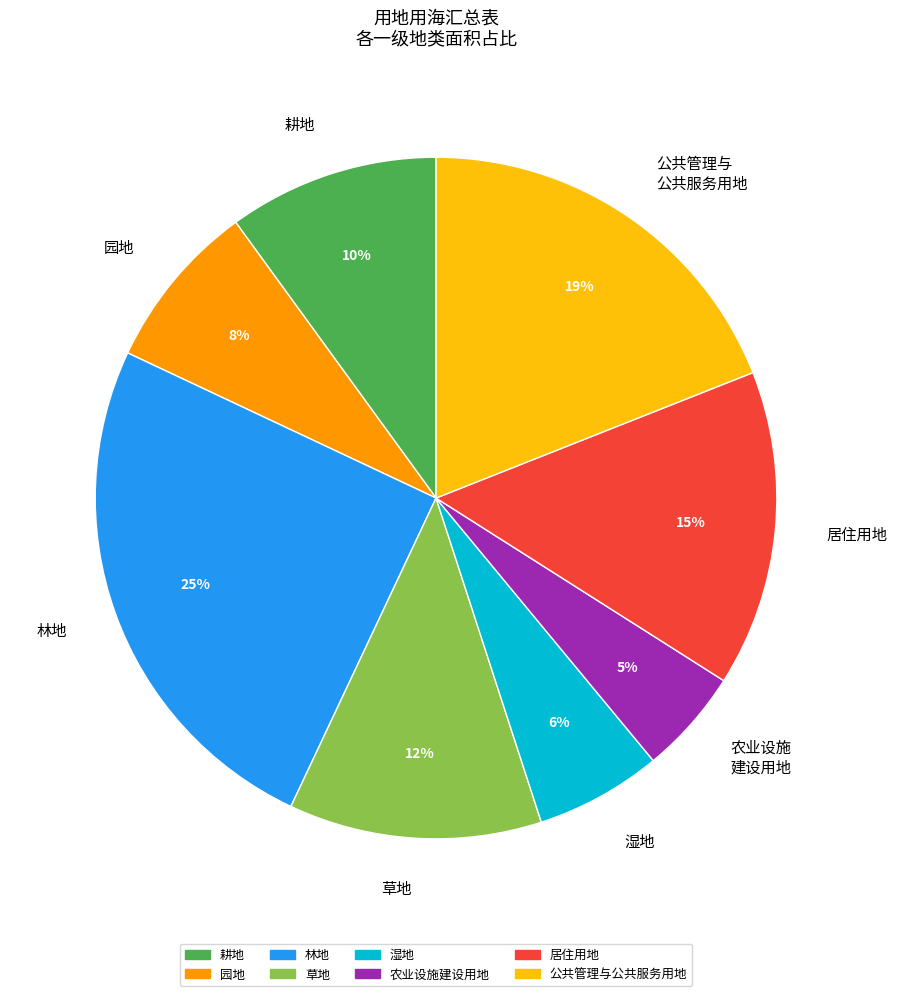

To the nearest percent, what is the difference between the largest and smallest slice percentages?

20%